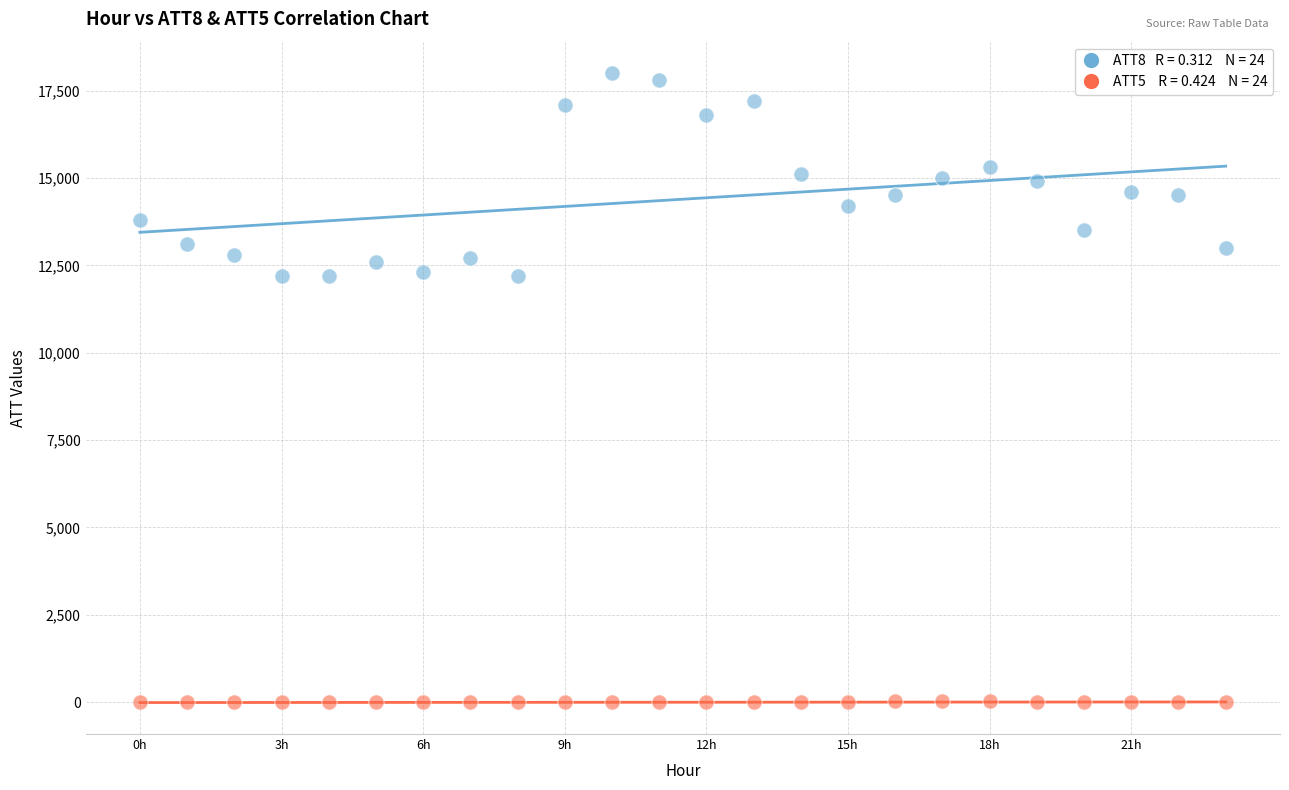

Across all data points, what is the range of Y values (max minus min)?

18010.0